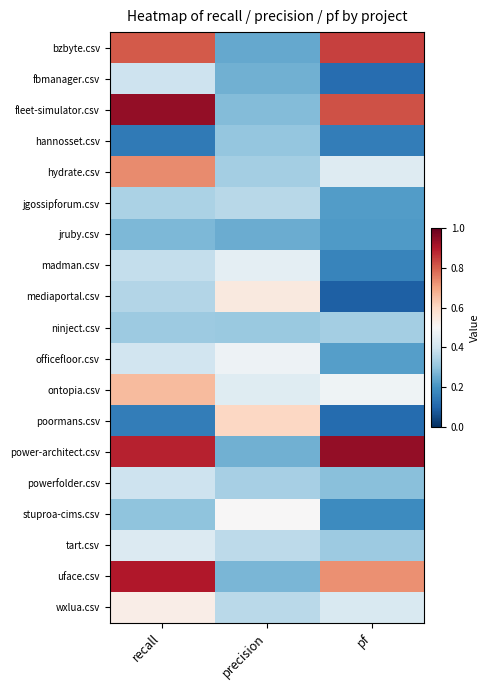

At which category is the sum across all series the highest?

recall